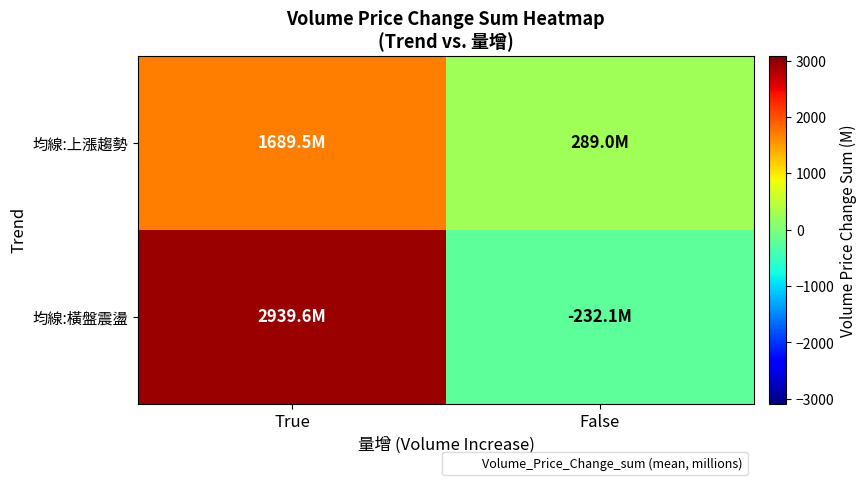

Reading left to right, list all the values displayed in this chart.

均線:上漲趨勢: True=1689.5	False=289.0
均線:橫盤震盪: True=2939.6	False=-232.1